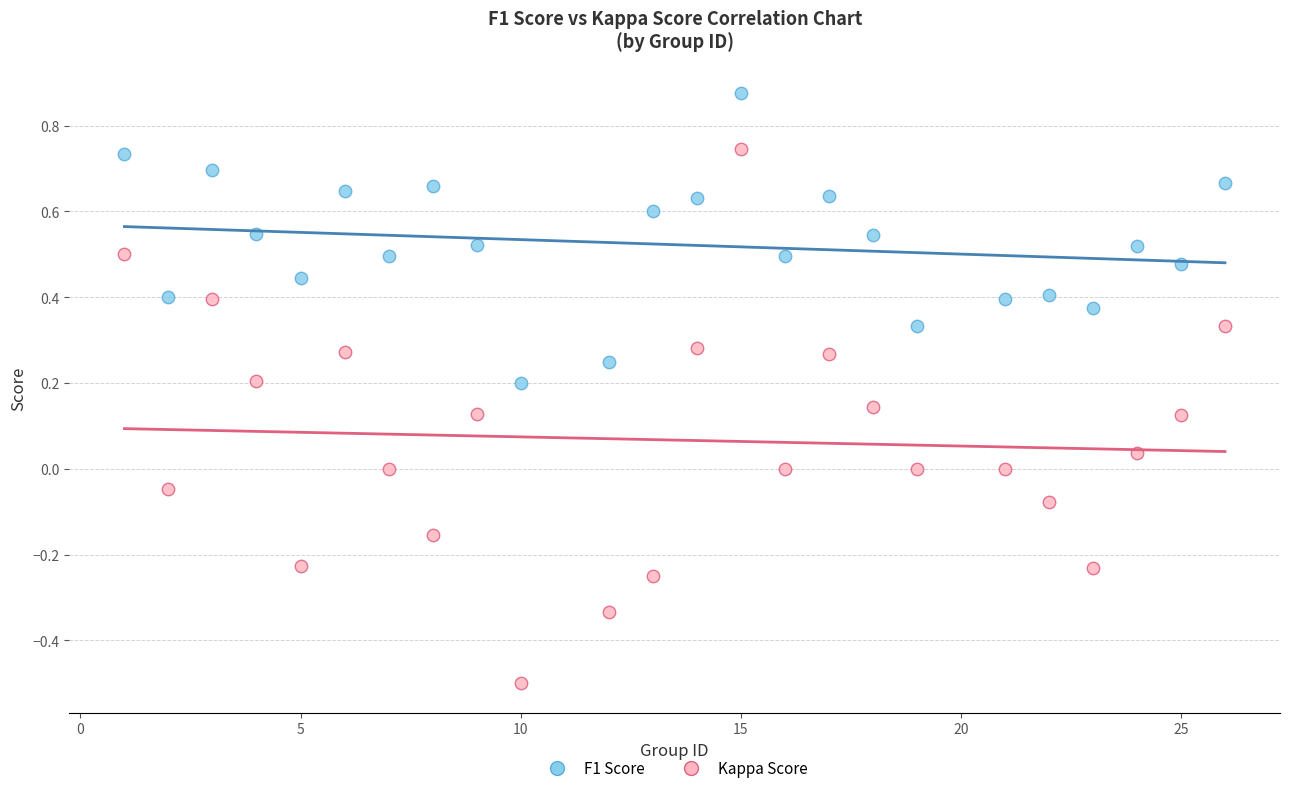

Across all data points, what is the range of X values (max minus min)?

25.0